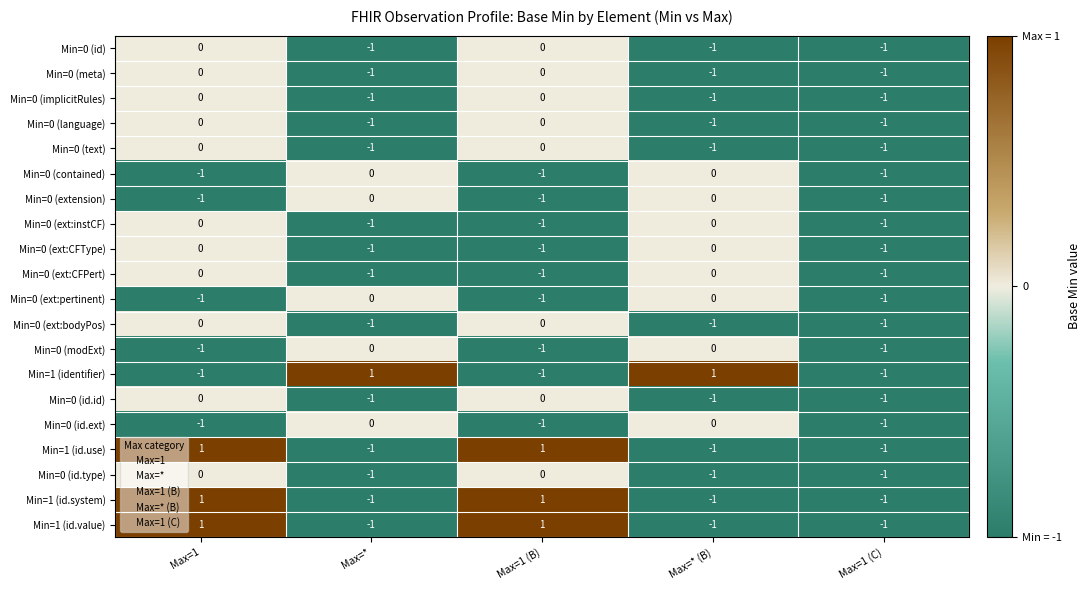

Is the value of Min=0 (meta) at Max=1 greater than the value of Min=1 (identifier) at Max=*?

No